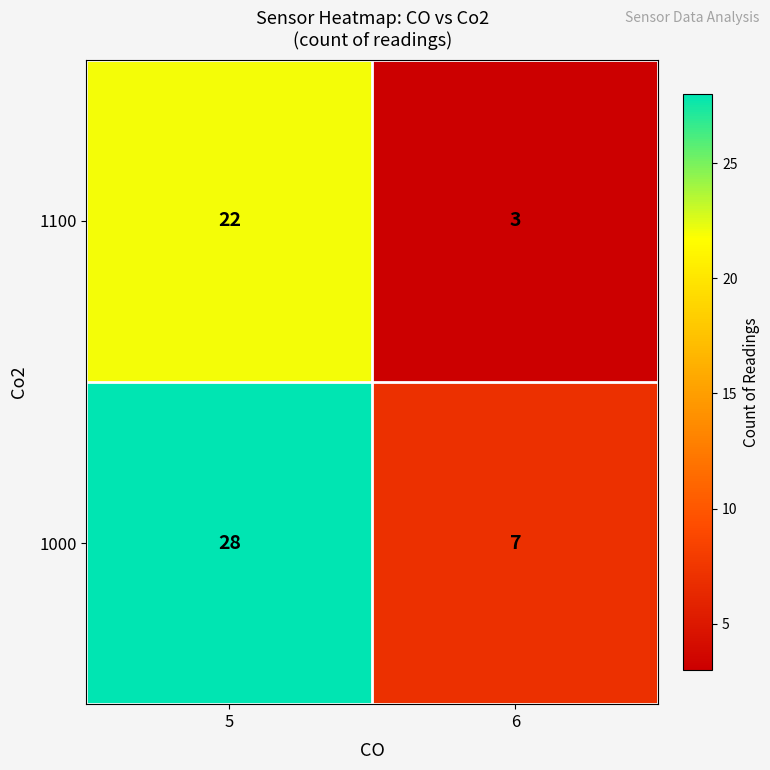

Reading left to right, what are all the values shown in this chart?

1100: 5=22	6=3
1000: 5=28	6=7